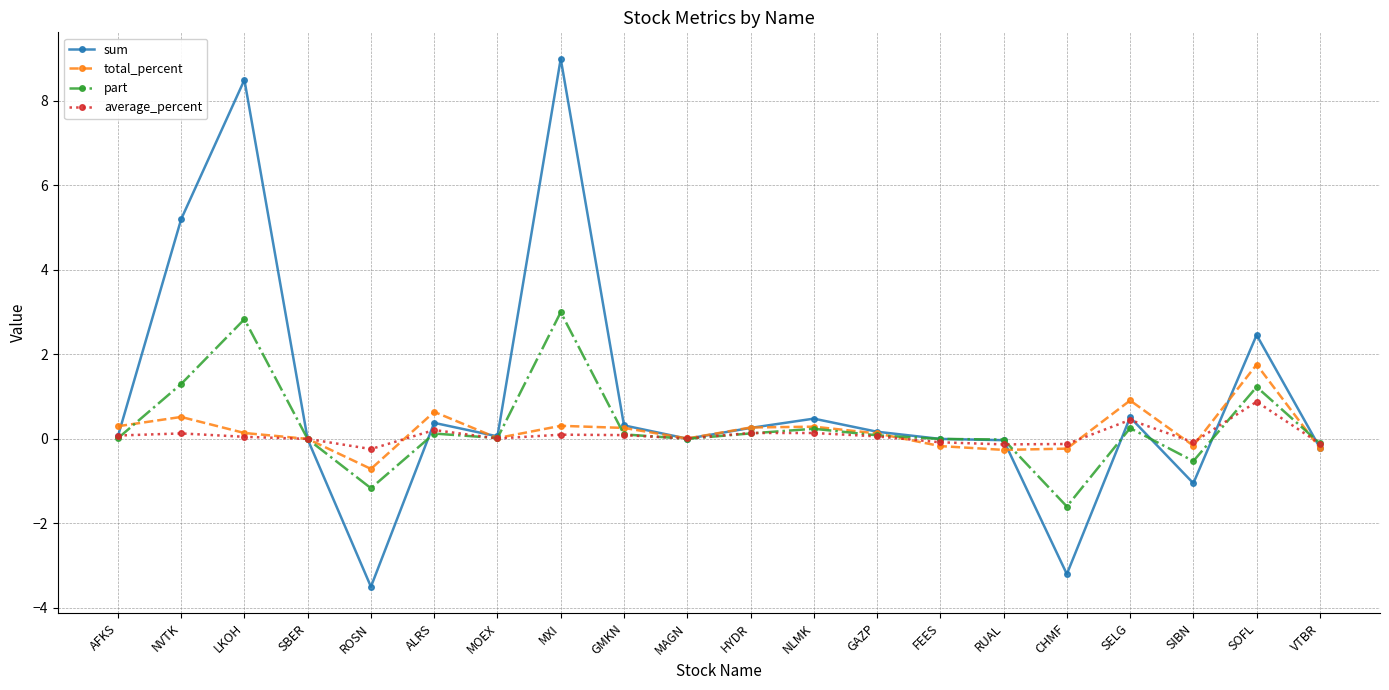

True or false: average_percent has more than 0 points higher than both neighbors.

True